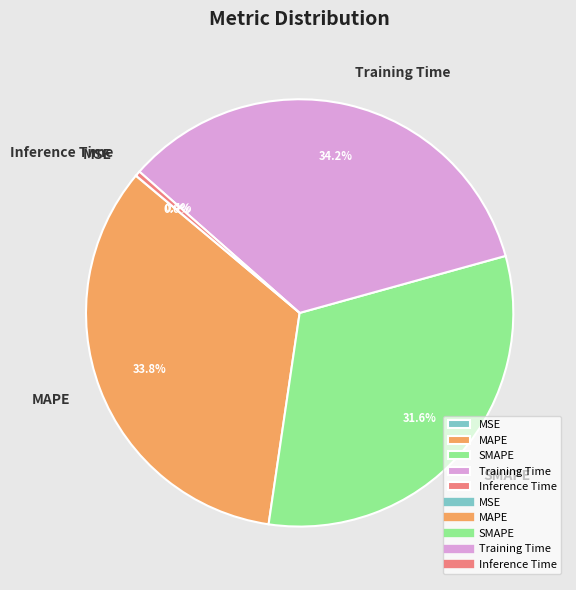

The Training Time slice represents 34% of the pie. True or false?

True